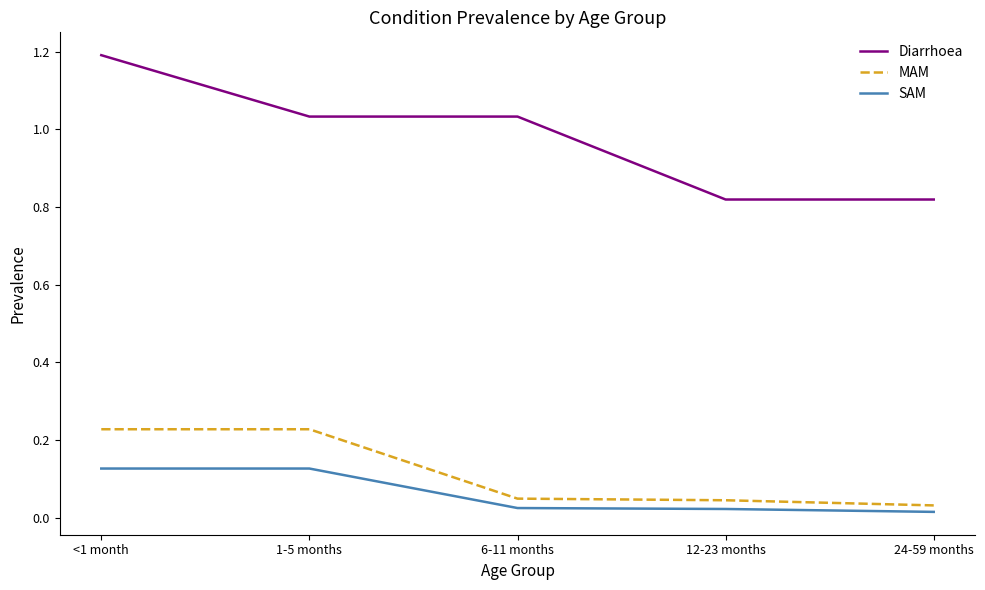

Does the chart have visible grid lines?

No